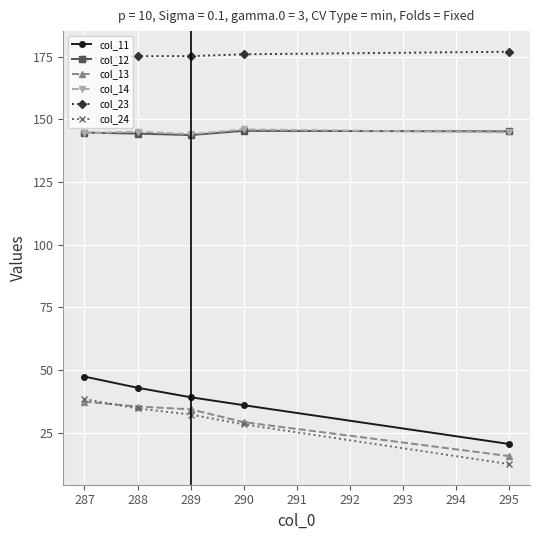

What is the value of the col_11 point at the 1st from the left?

47.3